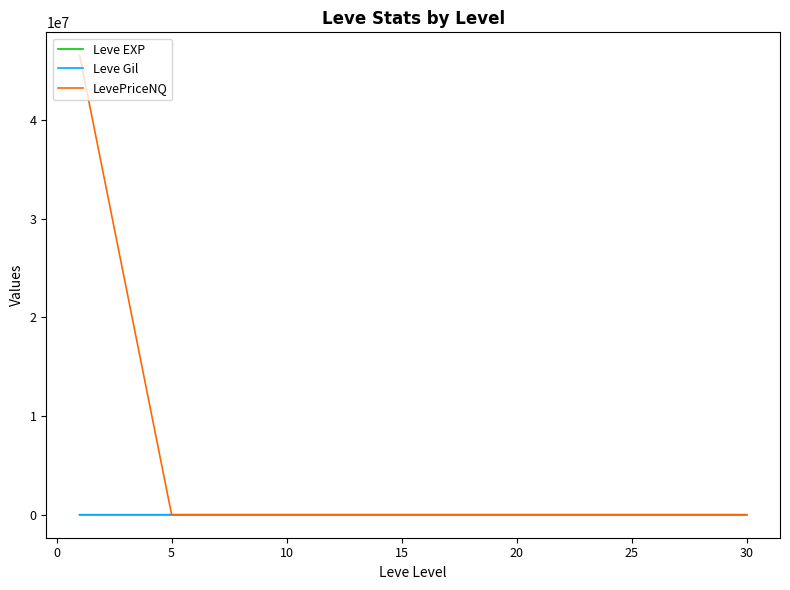

What is the maximum value shown in the chart?

46550484.0